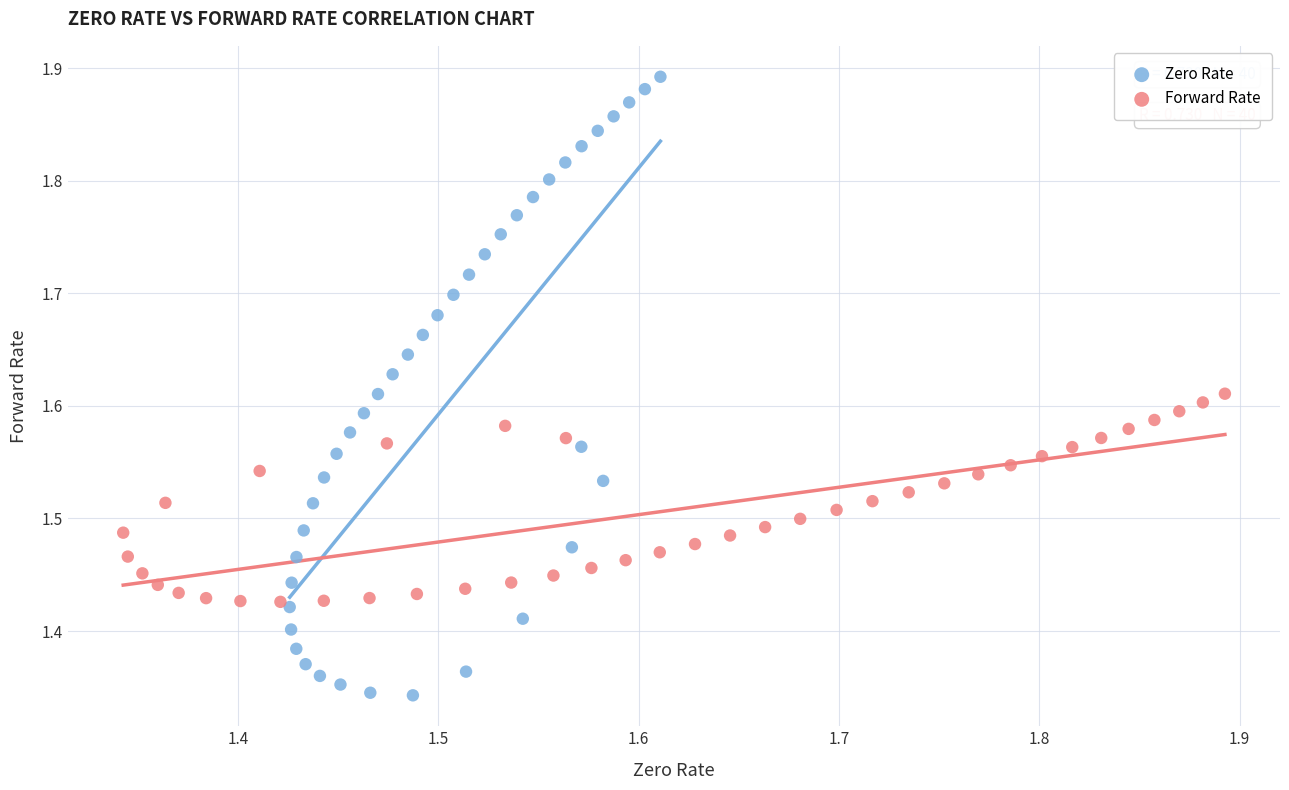

What are all the series names shown in the legend?

Zero Rate, Forward Rate